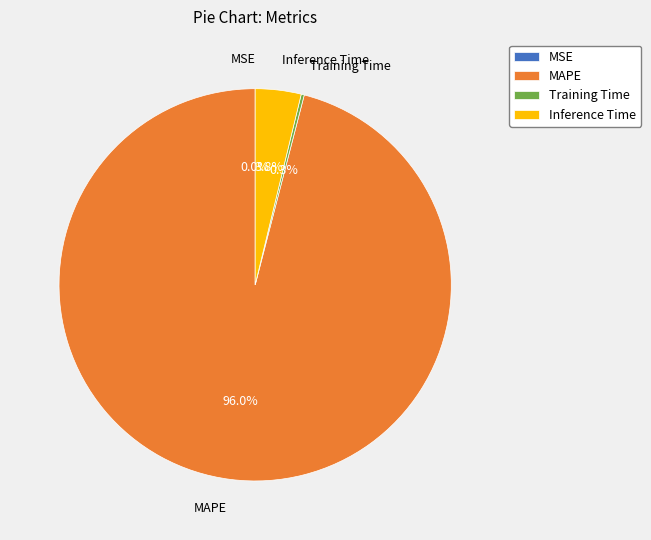

Which has a higher value, MAPE or Inference Time?

MAPE